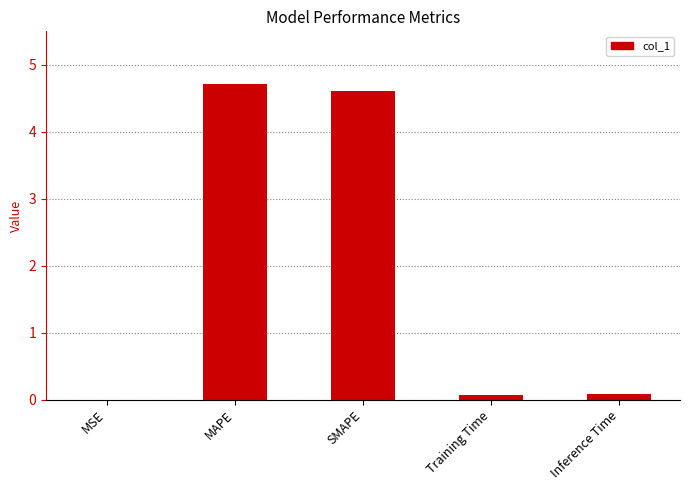

Is it true that the value at MAPE is 7.3?

False